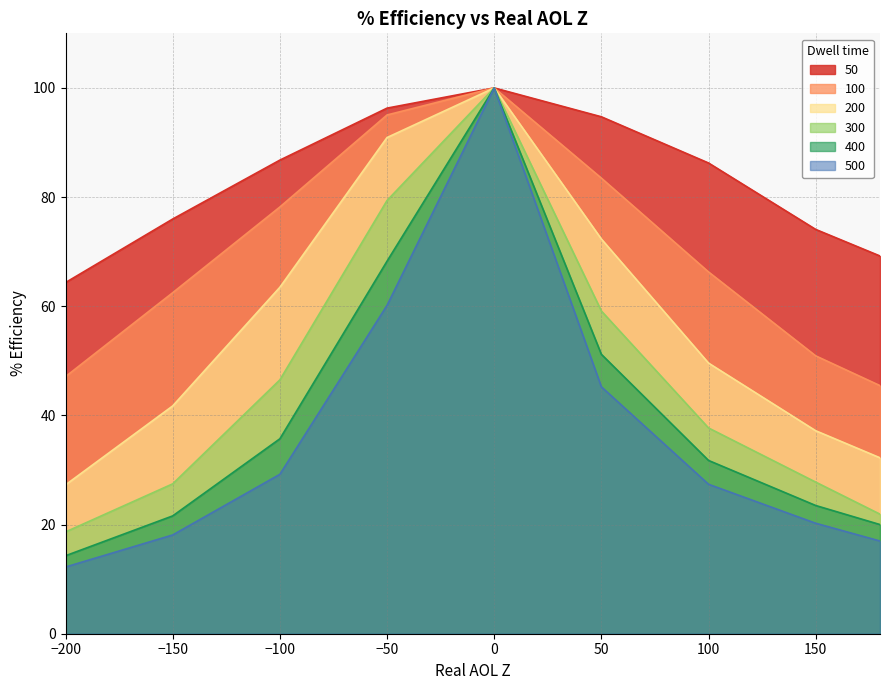

What is the average value of the 200 series?

57.2